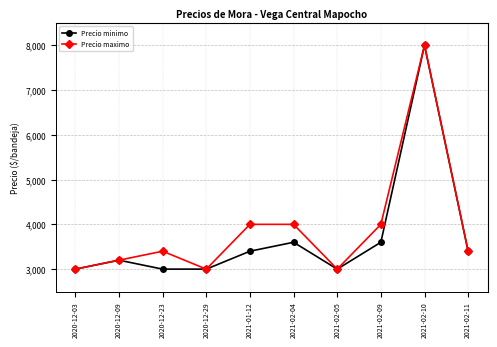

What is the label of the 7th point from the right?

2020-12-29